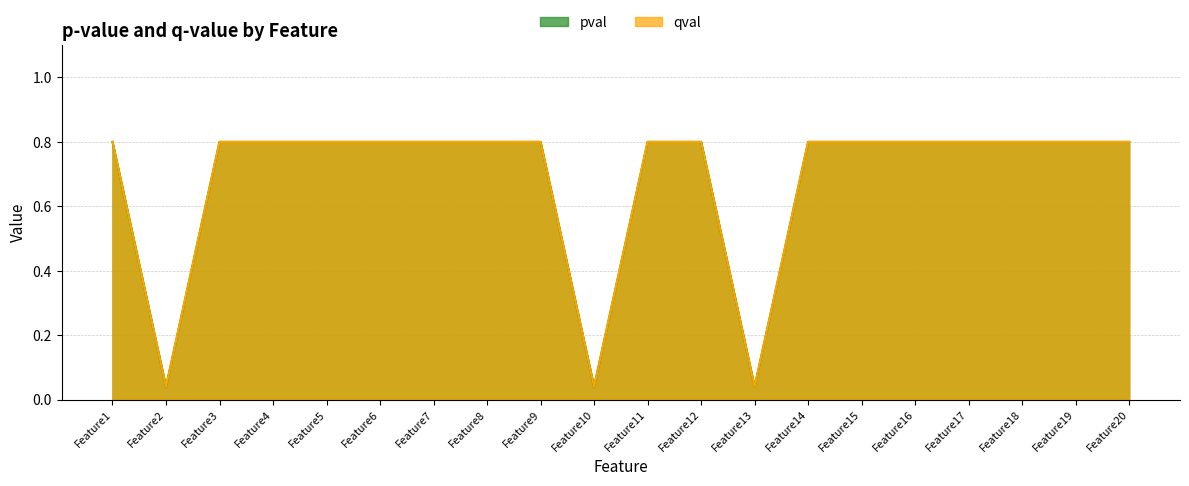

What is the maximum value shown in the chart?

0.8